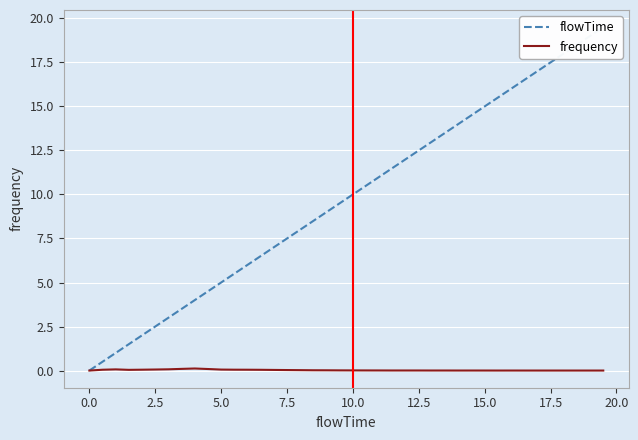

True or false: frequency and flowTime intersect in this chart.

False